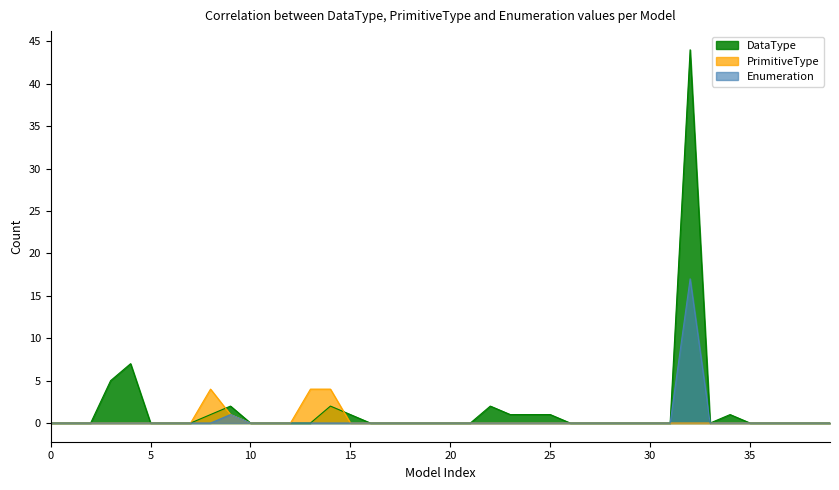

What are all the series names shown in the legend?

DataType, PrimitiveType, Enumeration